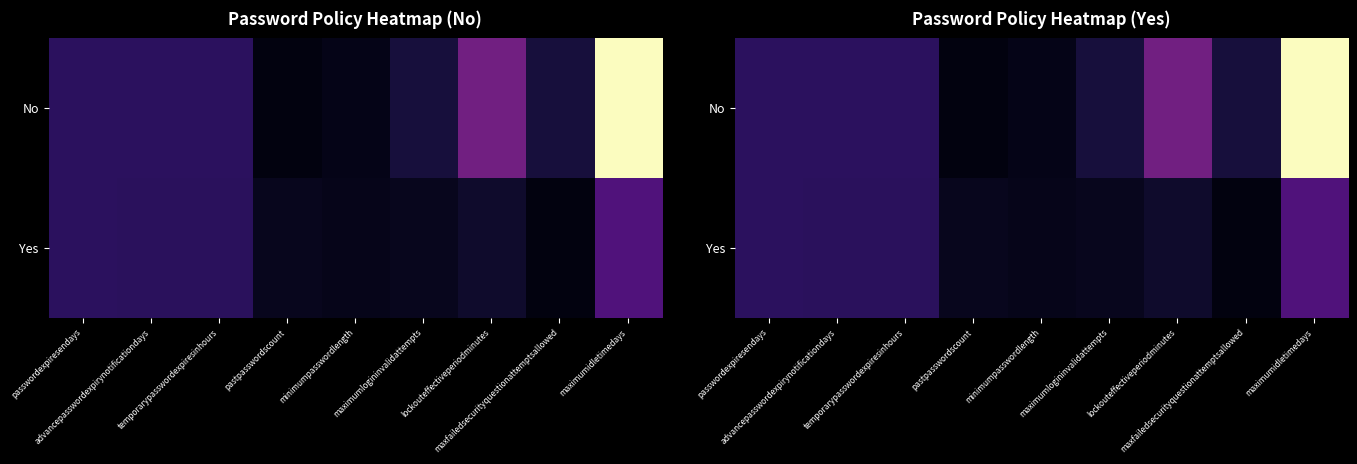

At temporarypasswordexpiresinhours, list the series in order from largest to smallest.

No, Yes